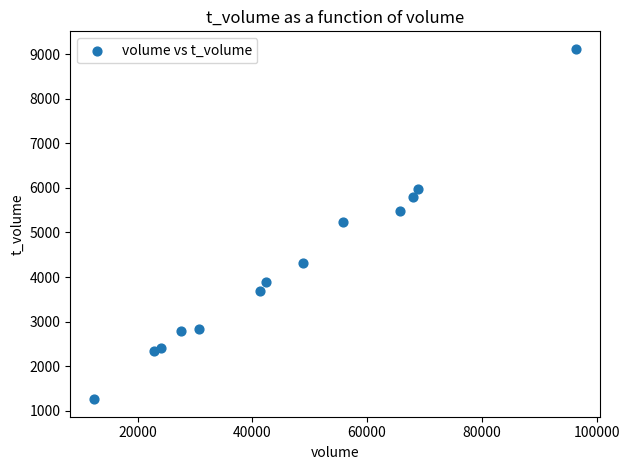

What is the range of X values (max minus min)?

83943